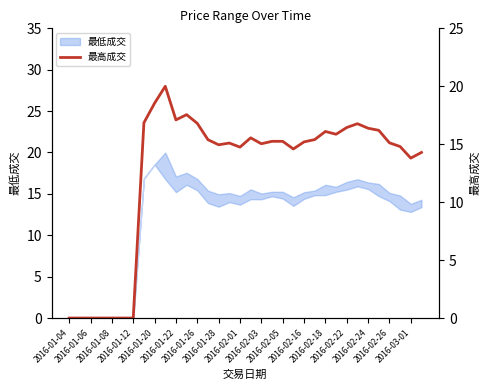

Count the number of categories in the chart.

34